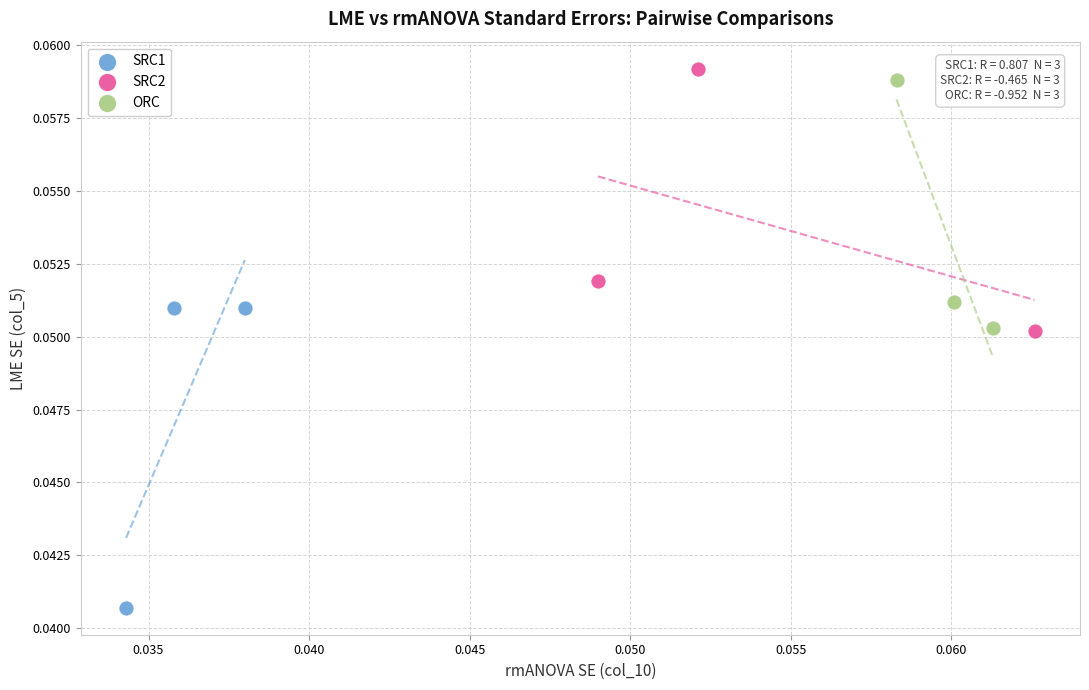

Which series contains the lowest Y value?

SRC1